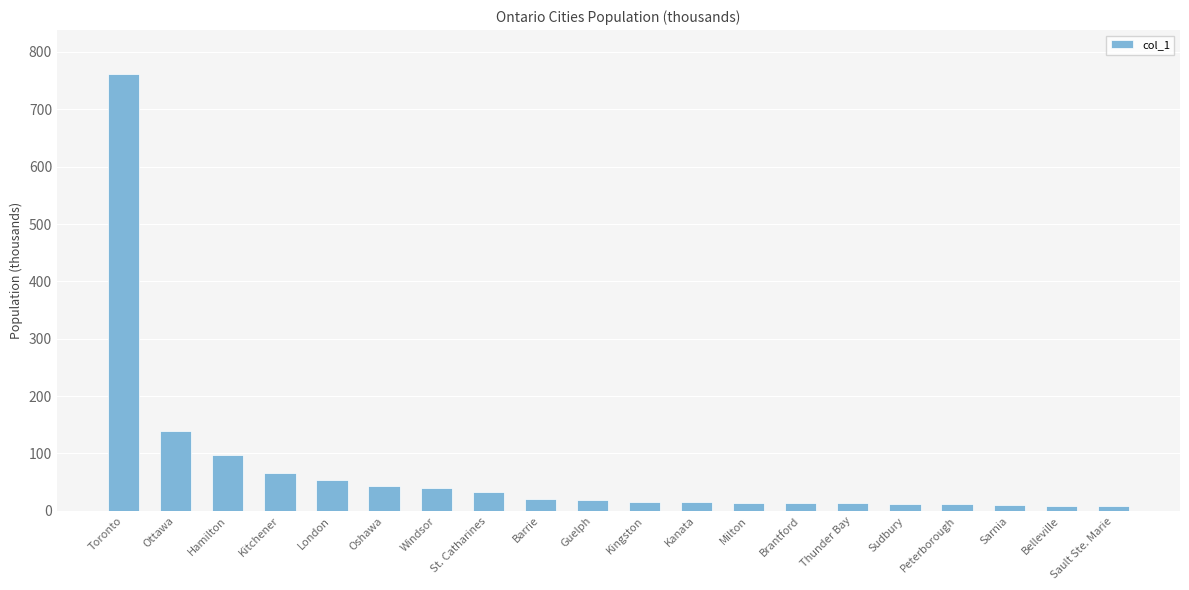

Which has a higher value, London or Belleville?

London